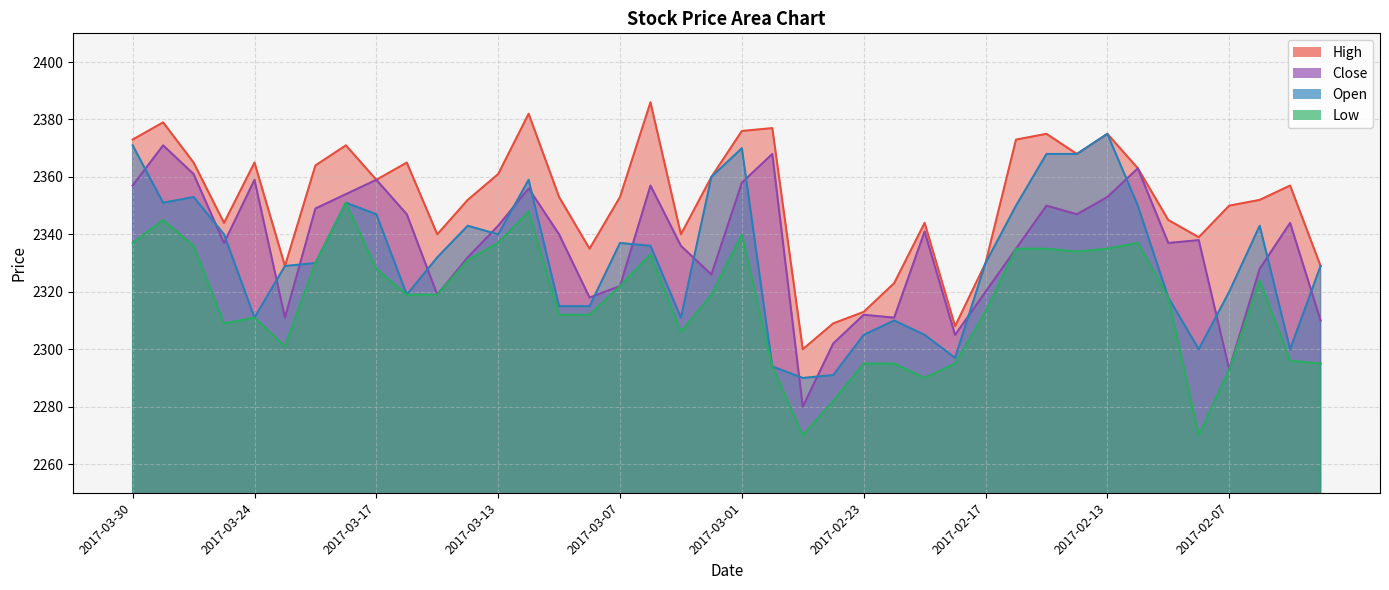

Rank the categories by Close value from highest to lowest.

2017-03-29, 2017-02-28, 2017-02-10, 2017-03-28, 2017-03-24, 2017-03-17, 2017-03-01, 2017-03-30, 2017-03-06, 2017-03-10, 2017-03-21, 2017-02-13, 2017-02-15, 2017-03-22, 2017-03-16, 2017-02-14, 2017-02-03, 2017-03-13, 2017-02-21, 2017-03-09, 2017-02-08, 2017-03-27, 2017-02-09, 2017-03-03, 2017-02-16, 2017-03-14, 2017-02-06, 2017-03-02, 2017-03-07, 2017-02-17, 2017-03-15, 2017-03-08, 2017-02-23, 2017-03-23, 2017-02-22, 2017-02-02, 2017-02-20, 2017-02-24, 2017-02-07, 2017-02-27